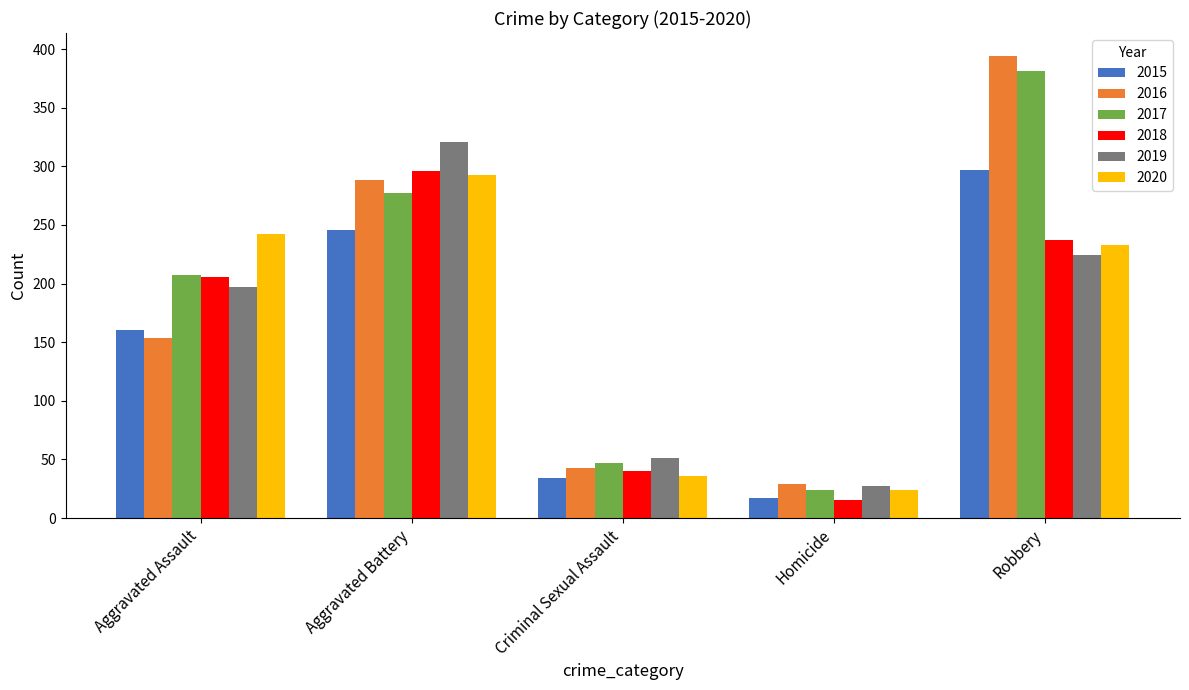

What is the difference between the highest and lowest values at Criminal Sexual Assault?

17